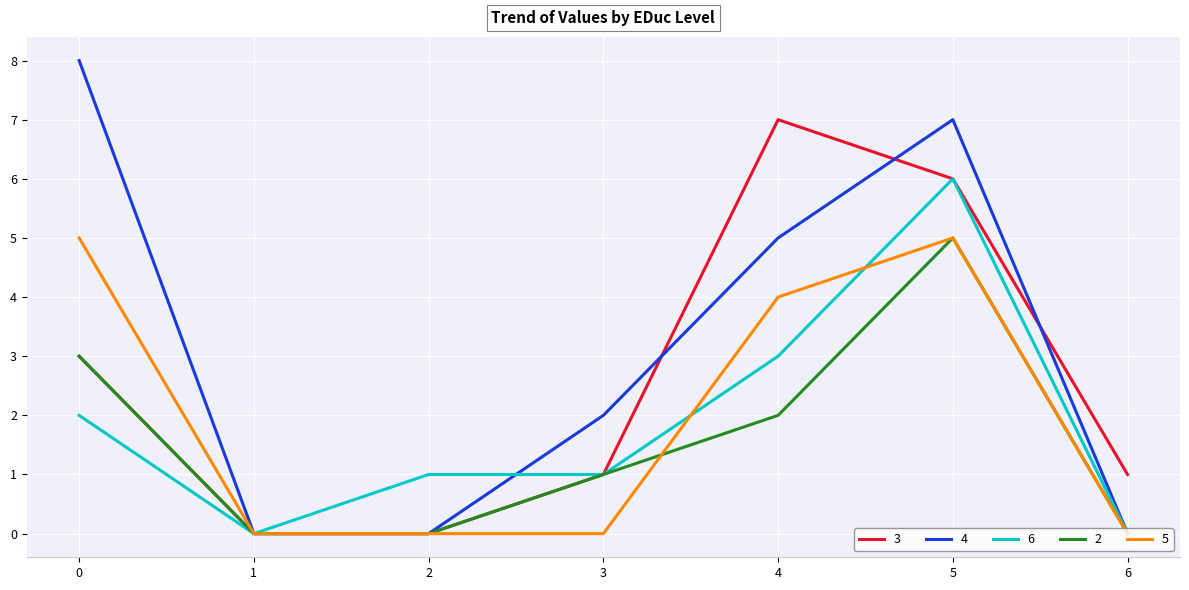

Does the chart display data point markers on the line(s)?

No